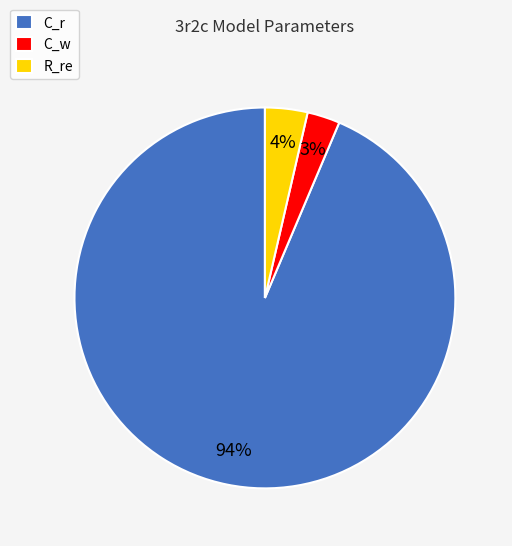

To the nearest percent, what is the combined percentage of C_r and R_re?

97%